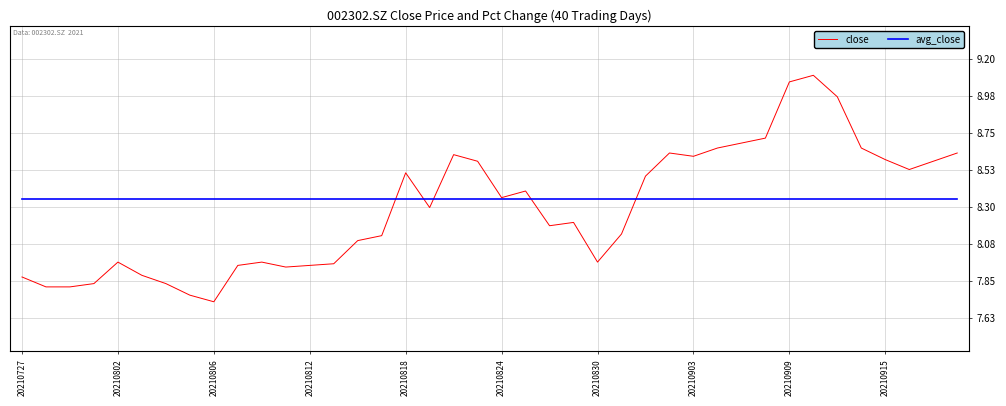

Does the chart display data point markers on the line(s)?

No